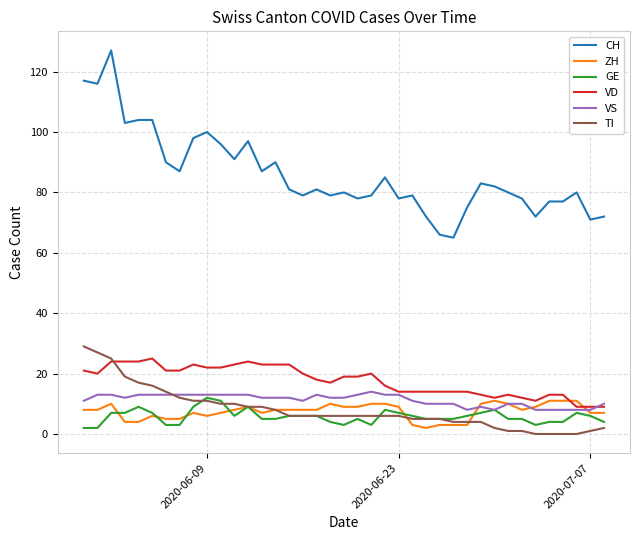

Which series has the largest range (max minus min)?

CH